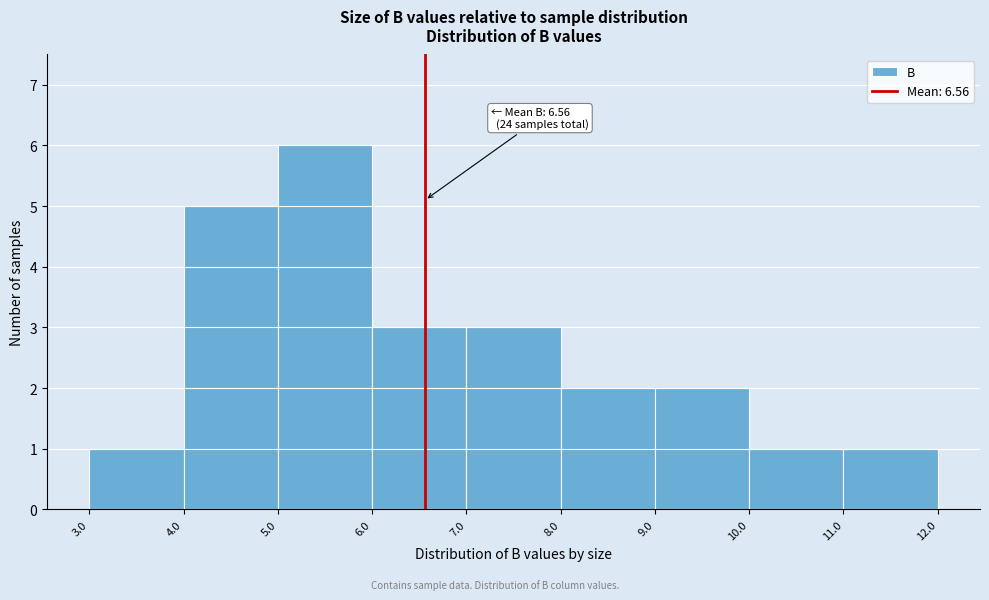

Which range on the x-axis has the tallest bar?

5.0 to 6.0